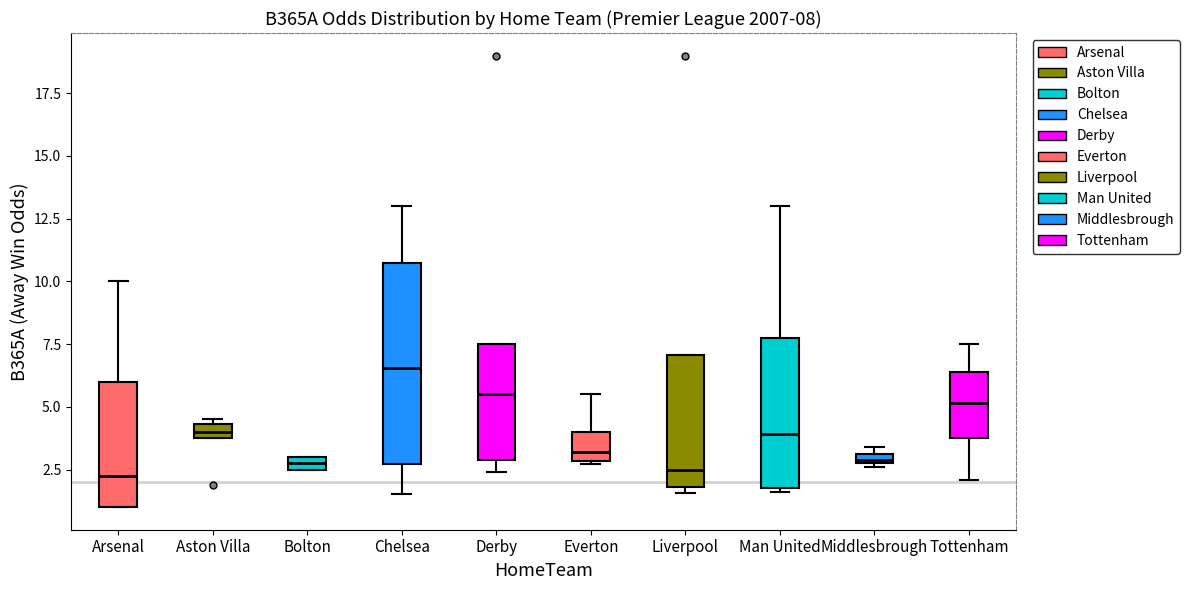

Which box is the tallest, from its lower edge to its upper edge?

Chelsea